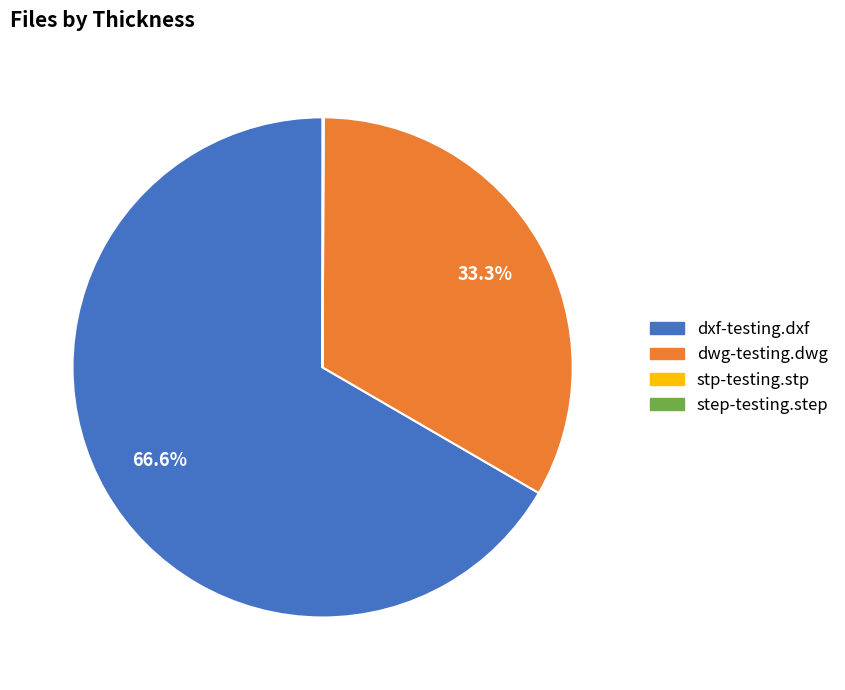

Combined, do dxf-testing.dxf and dwg-testing.dwg account for over 50%?

Yes